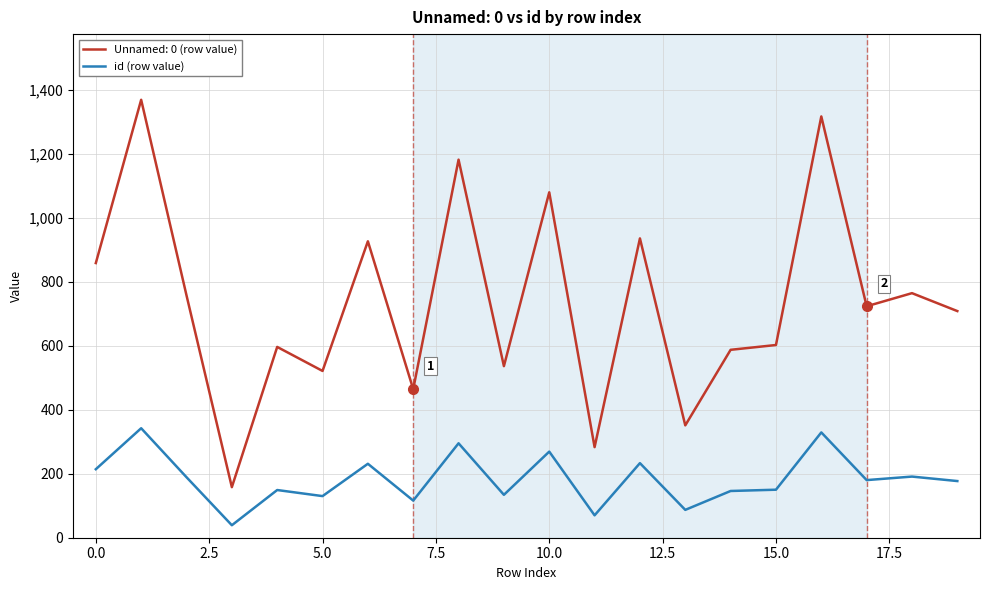

Which series has the largest total across all categories?

Unnamed: 0 (row value)